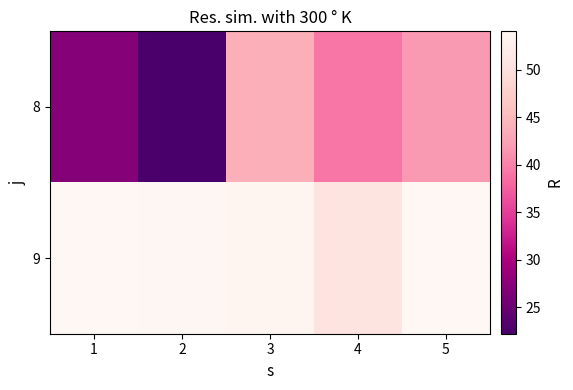

Reading left to right, extract all data points from this chart.

8: 1=27.1	2=22.2	3=43.8	4=39.2	5=41.7
9: 1=54.0	2=53.9	3=53.5	4=50.9	5=53.9